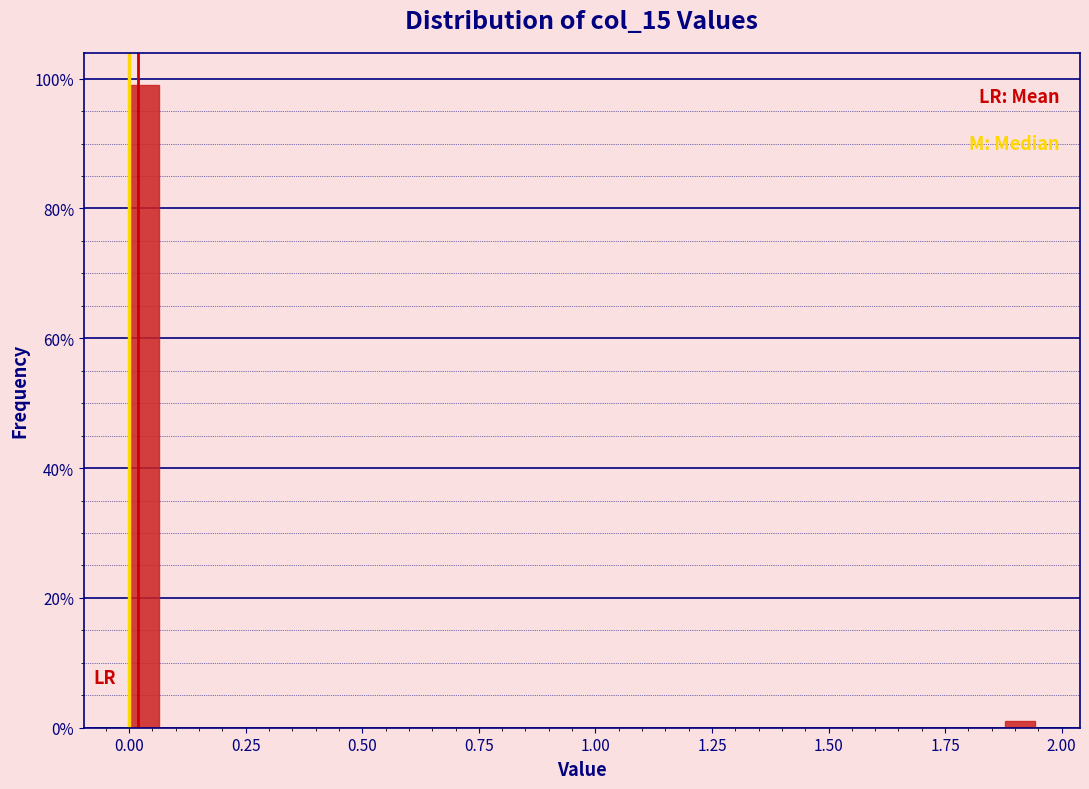

Read against the x-axis, roughly where is the centre of the tallest bar?

0.05